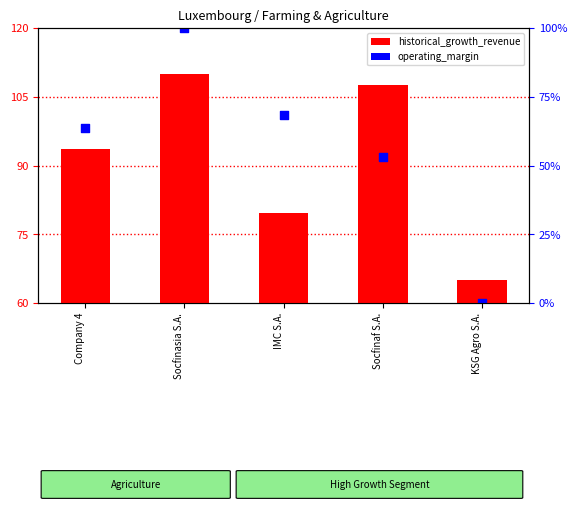

Which series reaches the maximum Y coordinate?

operating_margin